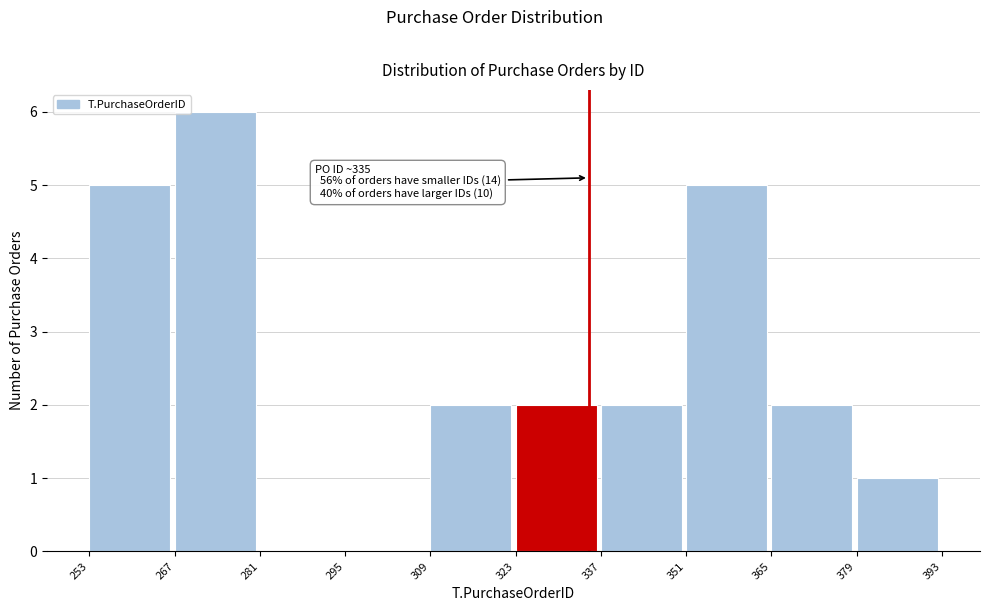

Which range on the x-axis has the tallest bar?

267 to 281